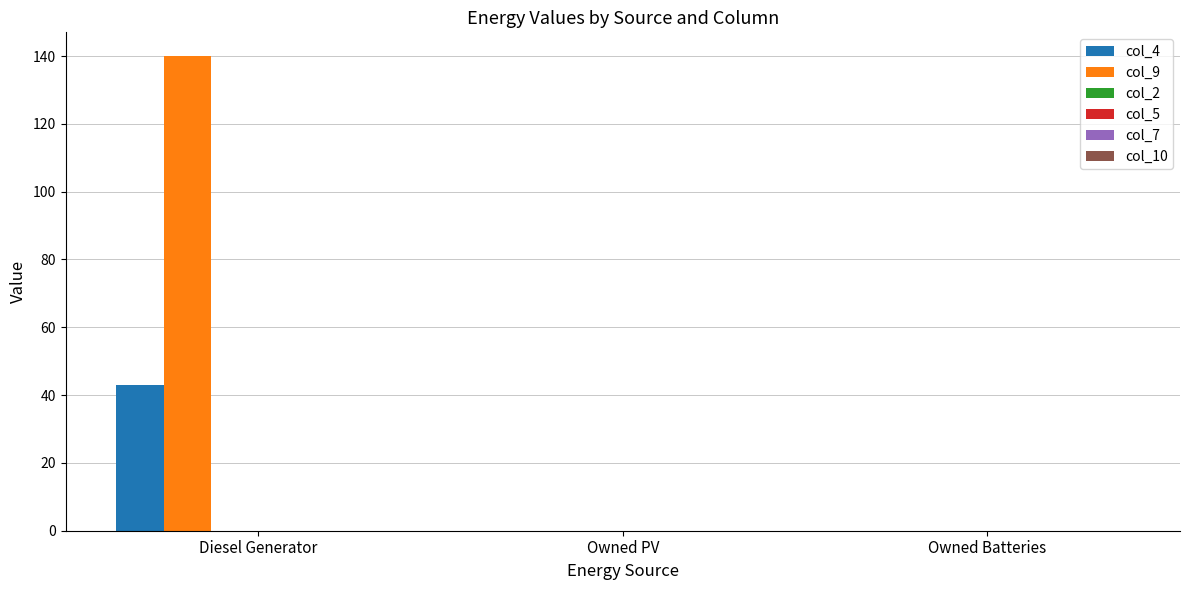

What is the sum of all col_9 values?

140.0